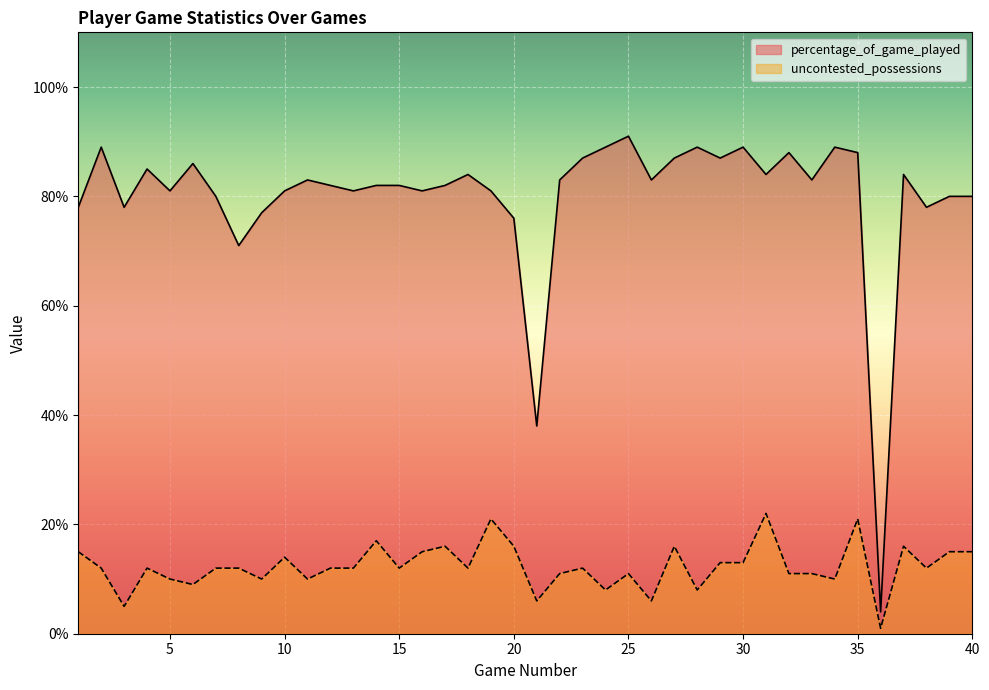

Which series has the largest range (max minus min)?

percentage_of_game_played